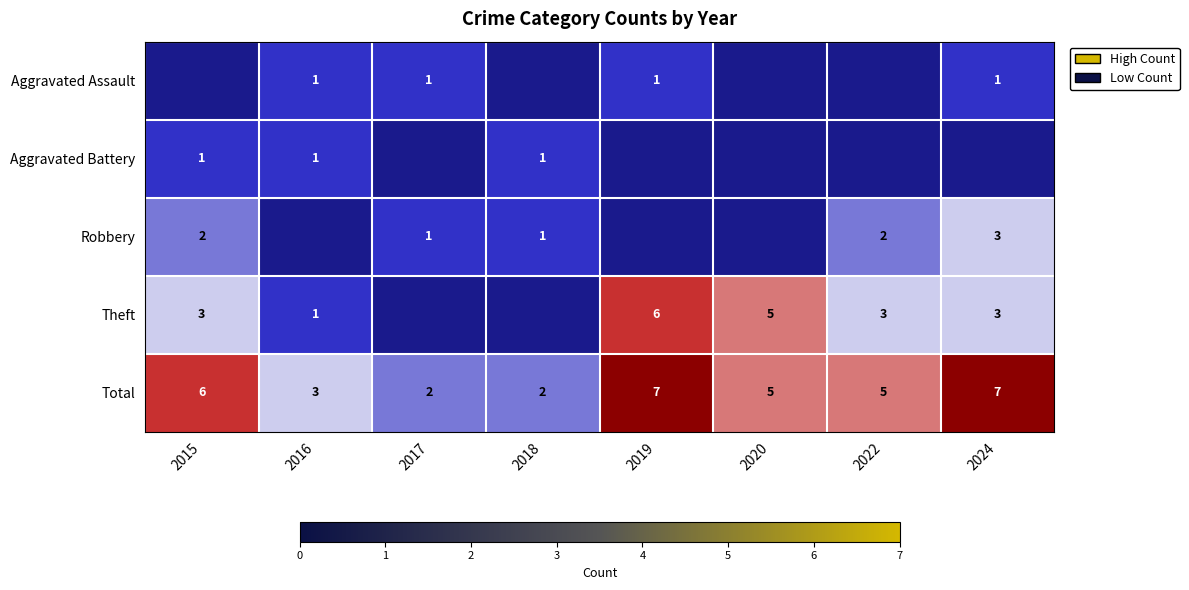

Count the Total values in the range 3 to 7.

6